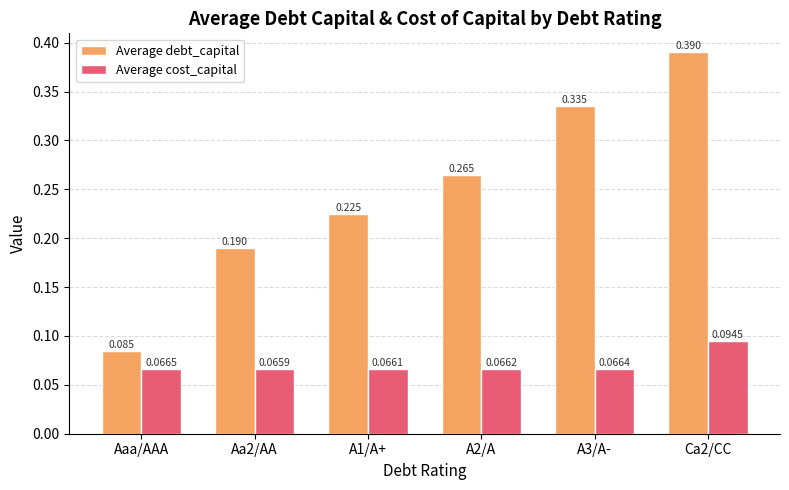

Where is Average cost_capital nearest to the value 0?

Aa2/AA